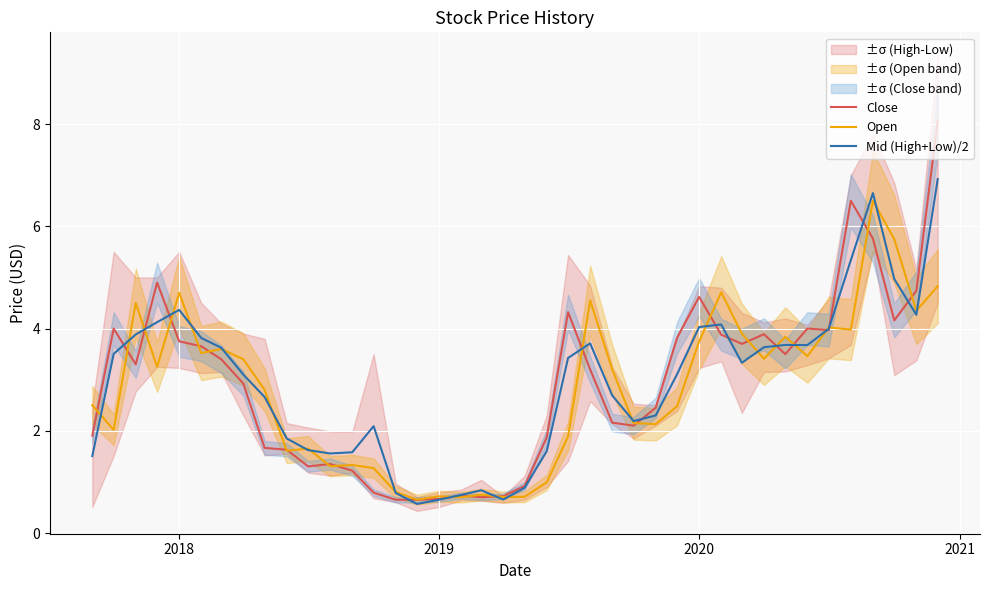

What is the maximum value for Mid (High+Low)/2?

6.9